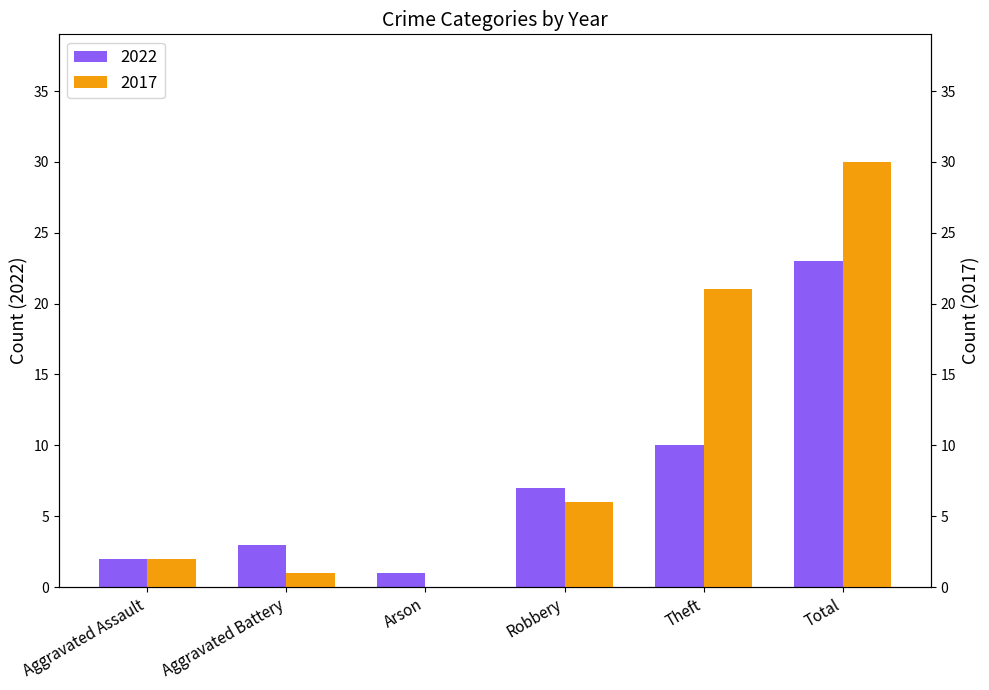

What are all the series names shown in the legend?

2022, 2017